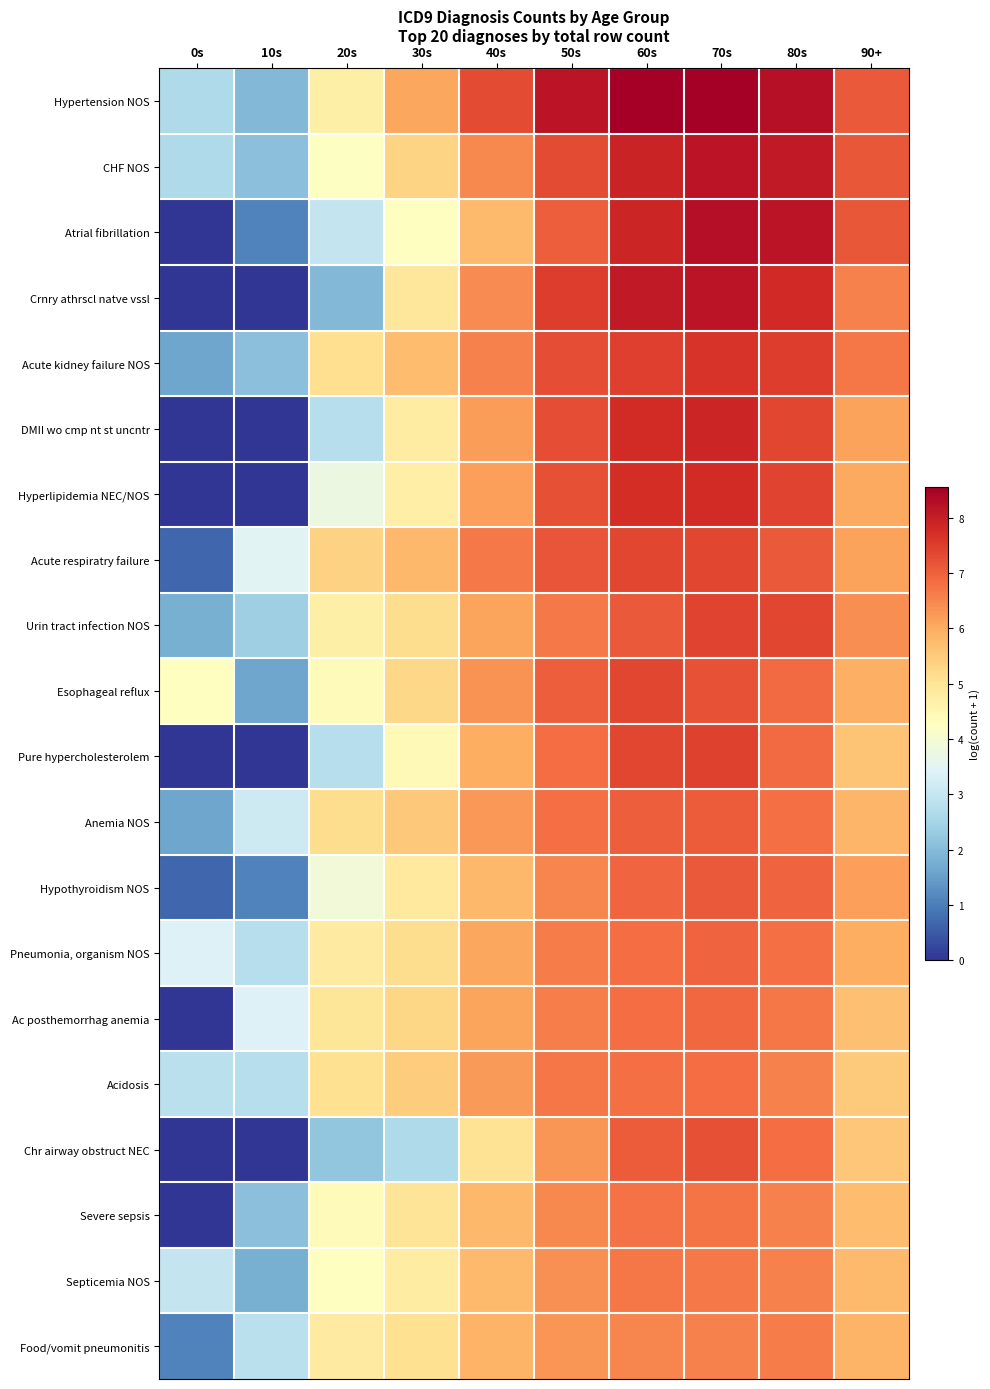

Which series has the largest range (max minus min)?

Atrial fibrillation